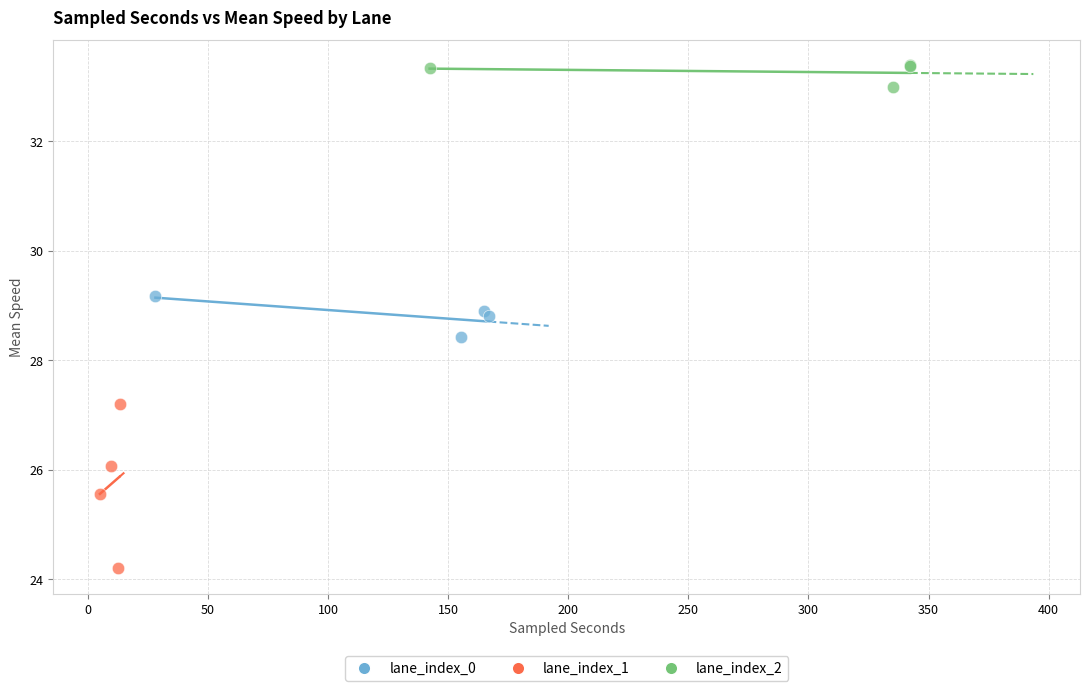

Which series has the largest Y range (max minus min)?

lane_index_1